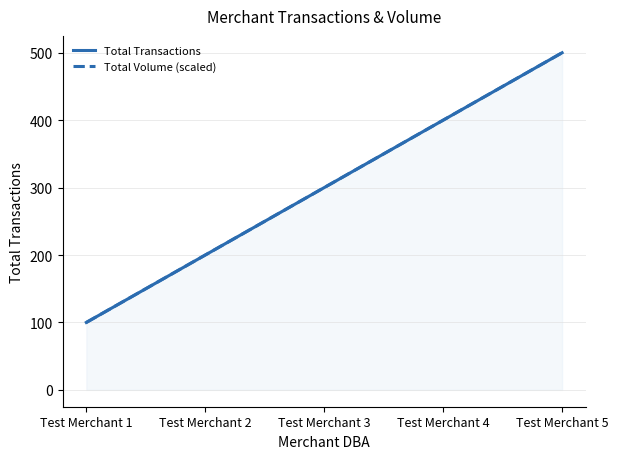

Reading right to left, what are all the values shown in this chart?

Total Transactions: Test Merchant 5=500	Test Merchant 4=400	Test Merchant 3=300	Test Merchant 2=200	Test Merchant 1=100
Total Volume (scaled): Test Merchant 5=500	Test Merchant 4=400	Test Merchant 3=300	Test Merchant 2=200	Test Merchant 1=100